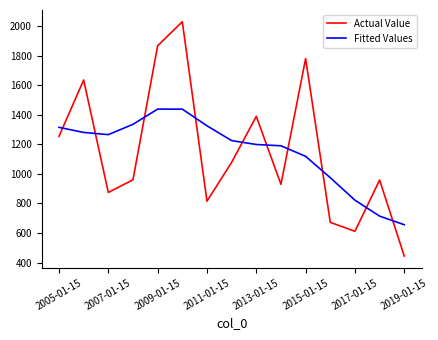

True or false: Fitted Values and Actual Value intersect in this chart.

True